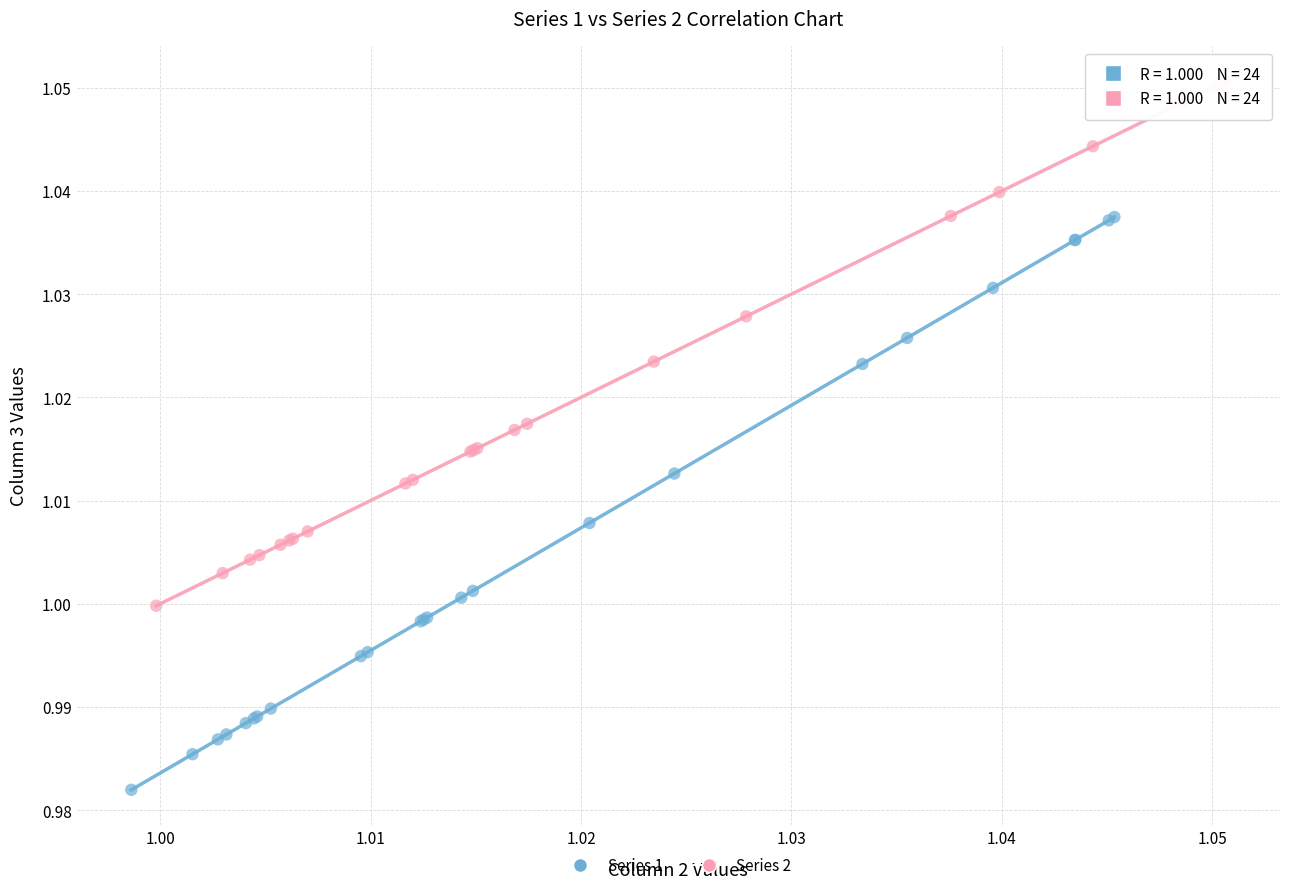

Which series has the largest Y range (max minus min)?

Series 1